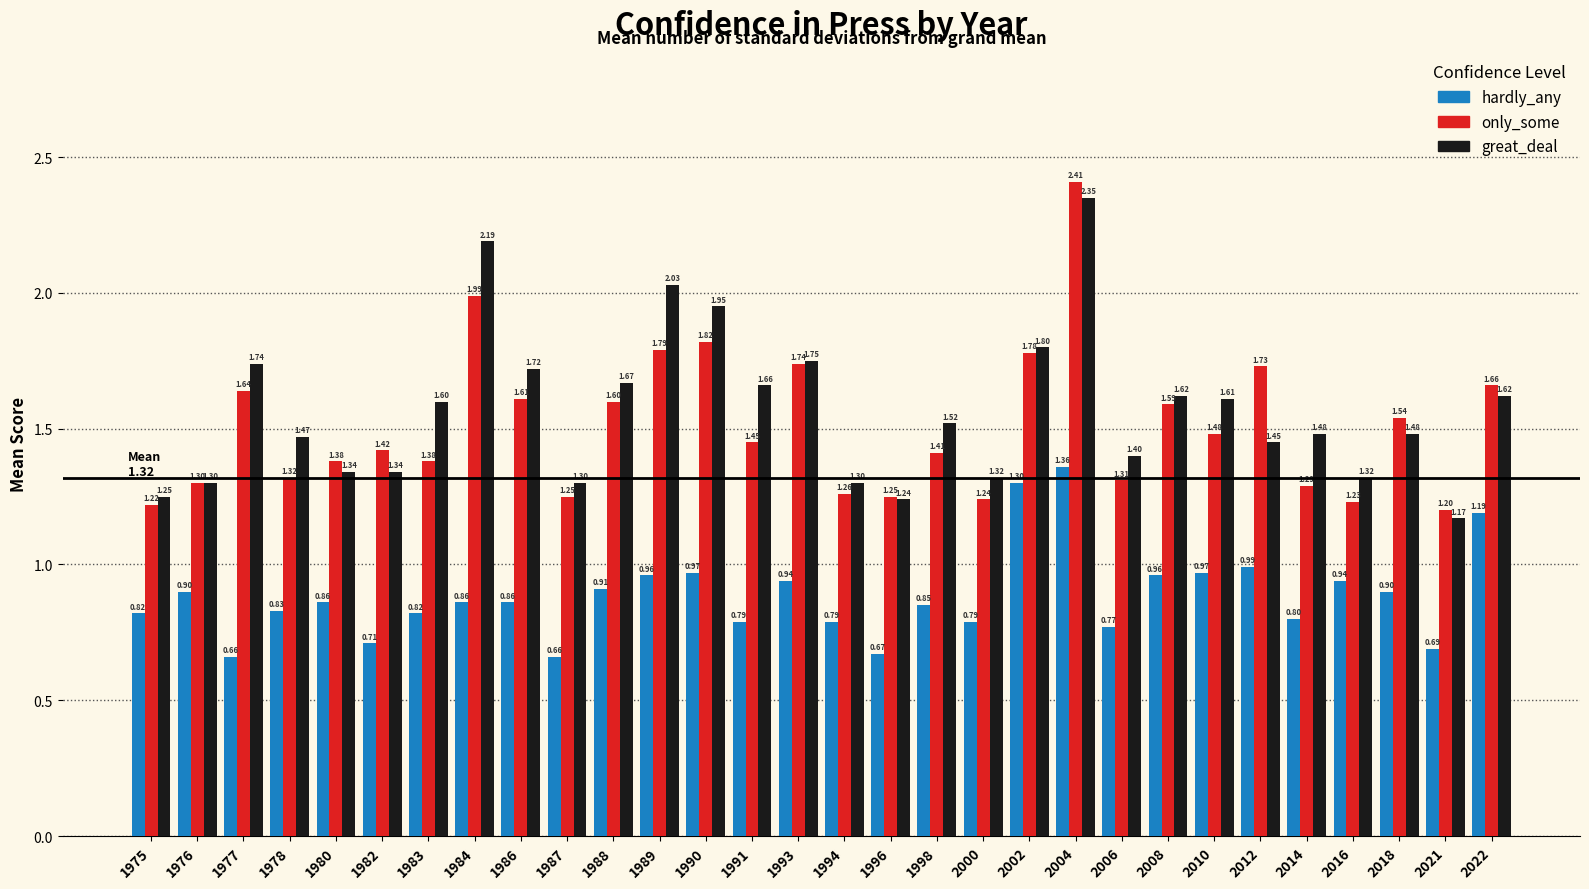

Rank the series by their maximum value, from lowest to highest.

hardly_any, great_deal, only_some